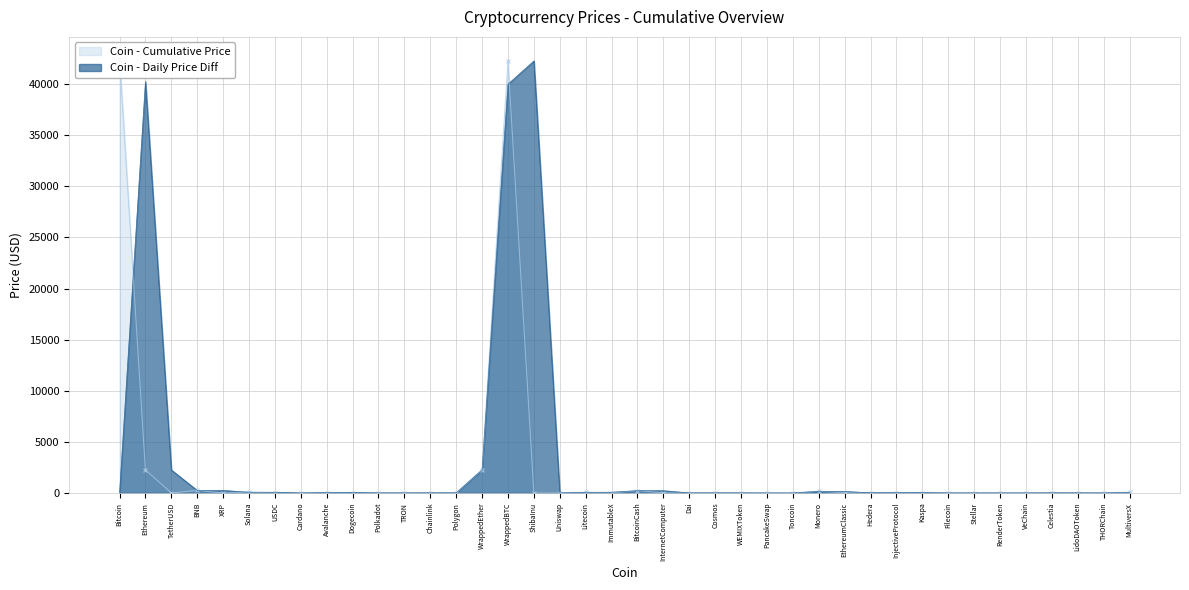

Count the number of data series in this chart.

1